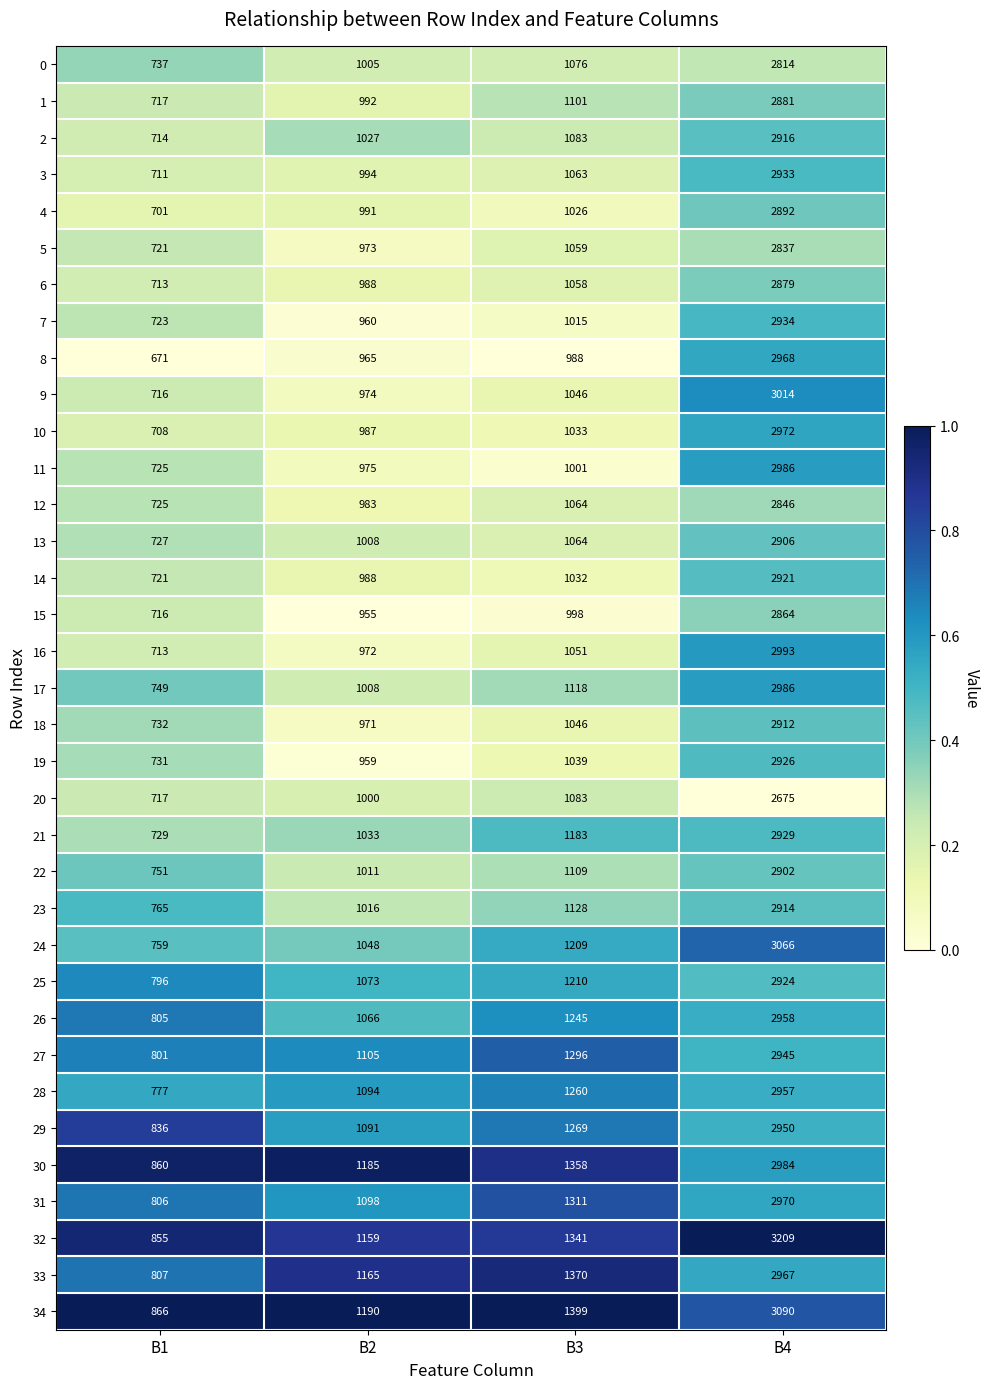

Which category has the lowest value in the 13 series?

B1